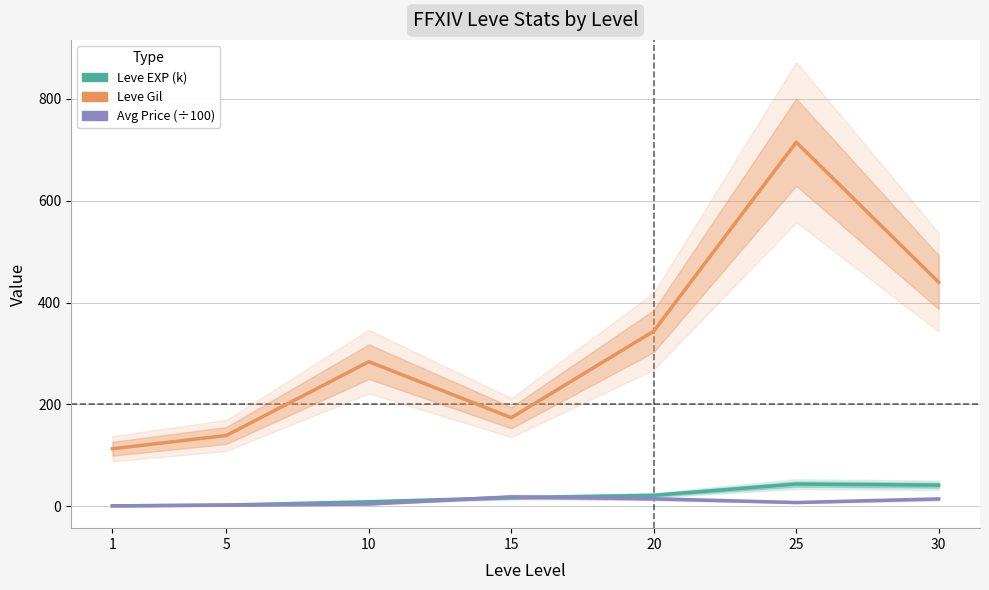

True or false: Leve Gil has more than 1 interior local peaks.

True